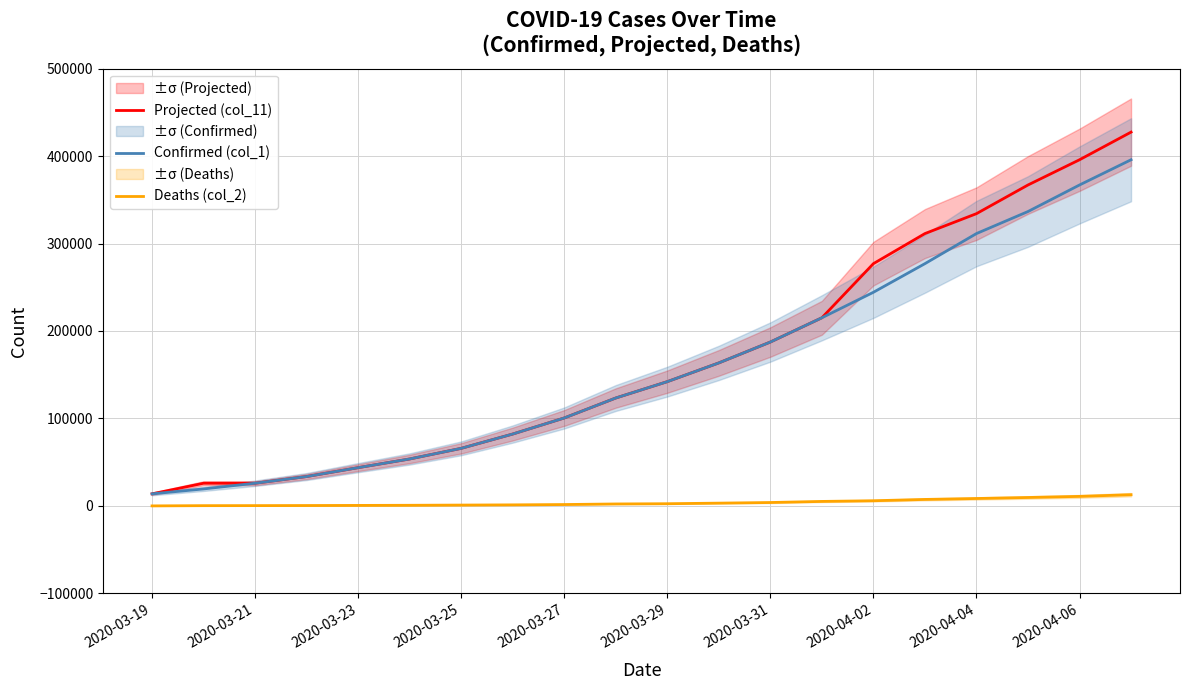

What is the average value of the Projected (col_11) series?

169435